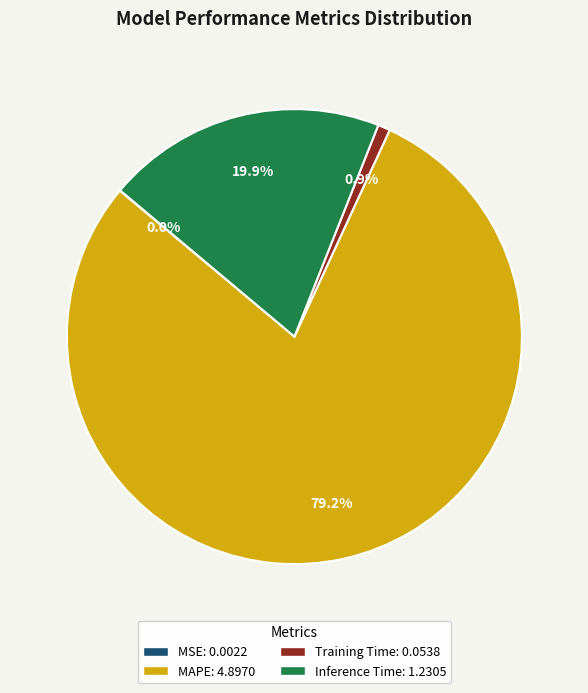

Is there any slice that represents more than half of the pie?

Yes